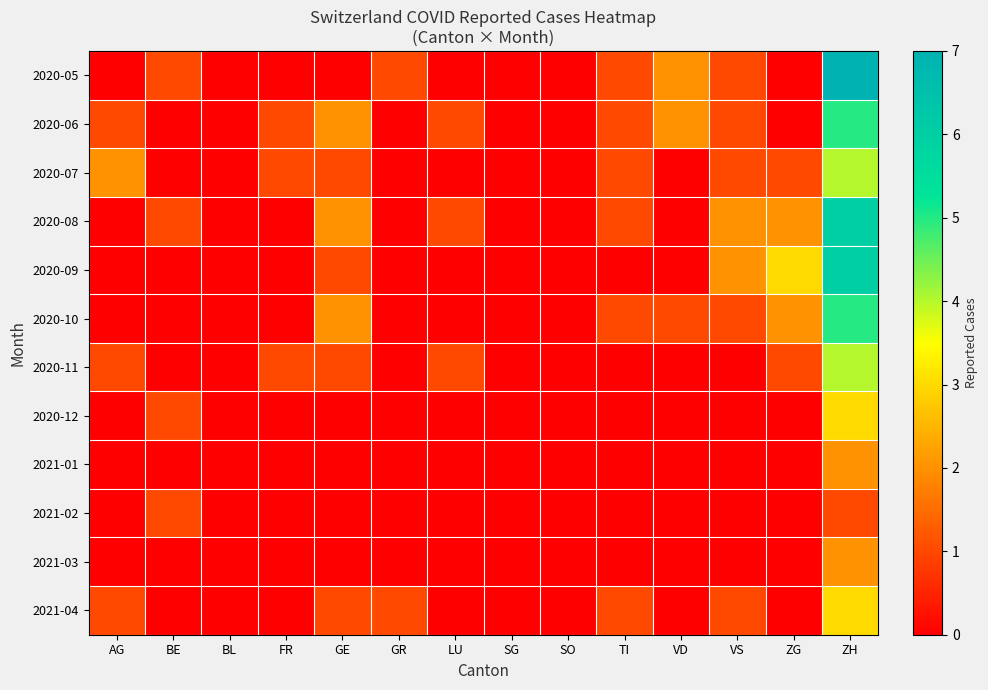

Which has a higher value, BE or ZH?

ZH